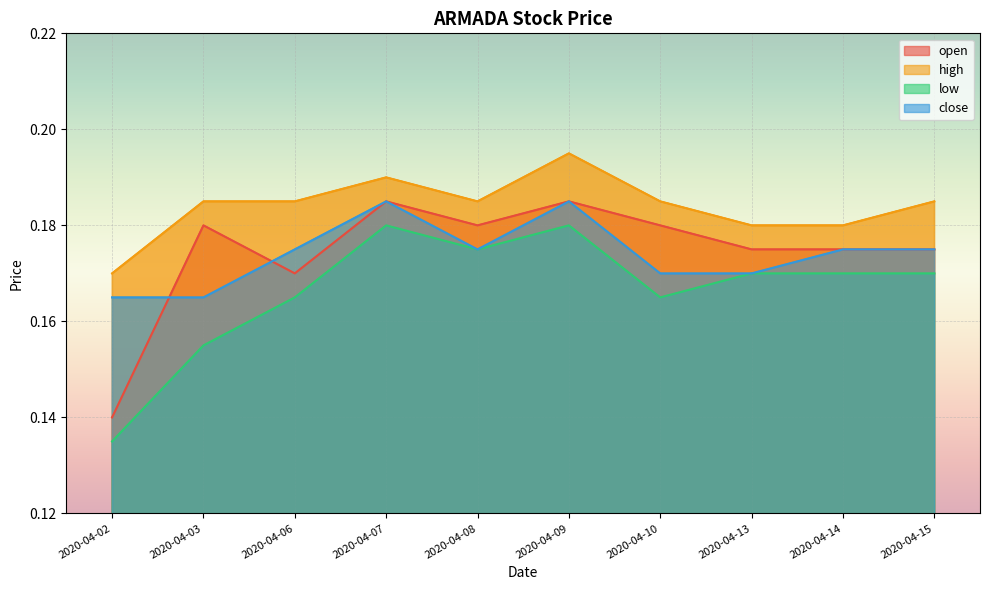

How many interior local valleys does the open series have?

2